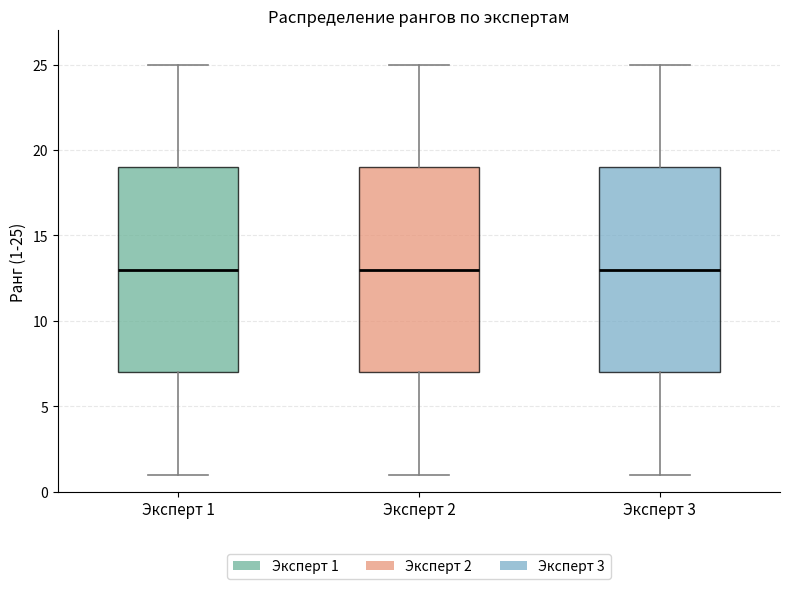

Reading left to right, transcribe this box plot: for each box, give where its median line is, the range the box spans, and where its two whiskers end, as read against the y-axis. The values are not printed on the chart, so give them approximately, as read against the axis.

Эксперт 1: median 13, box 7 to 19, whiskers 1 to 25
Эксперт 2: median 13, box 7 to 19, whiskers 1 to 25
Эксперт 3: median 13, box 7 to 19, whiskers 1 to 25